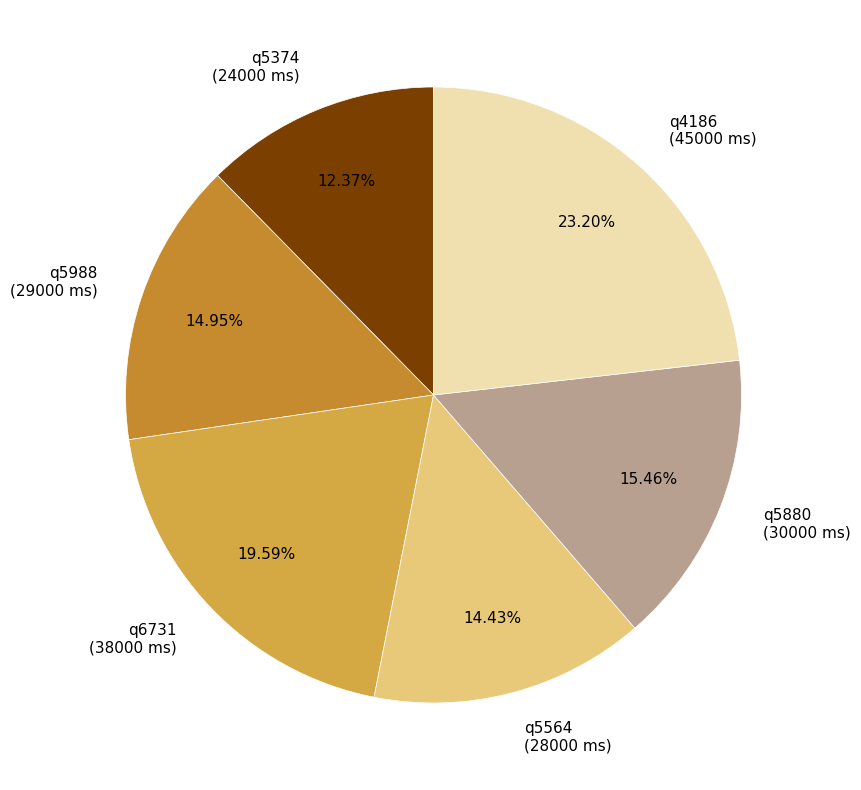

To the nearest percent, what percentage of the pie is q4186?

23%